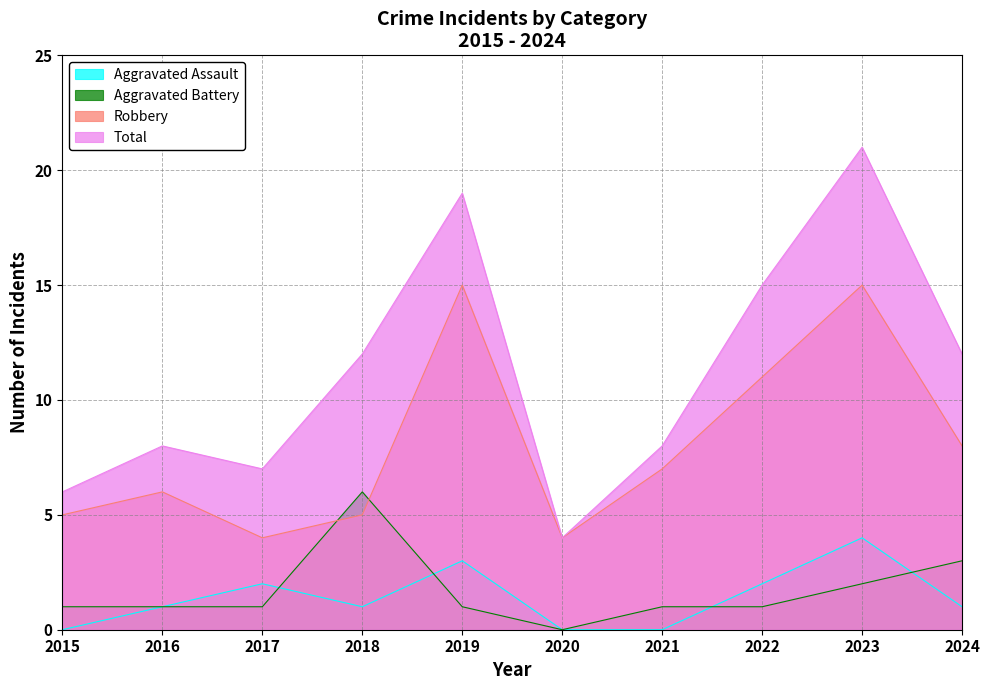

Count the number of categories in the chart.

10